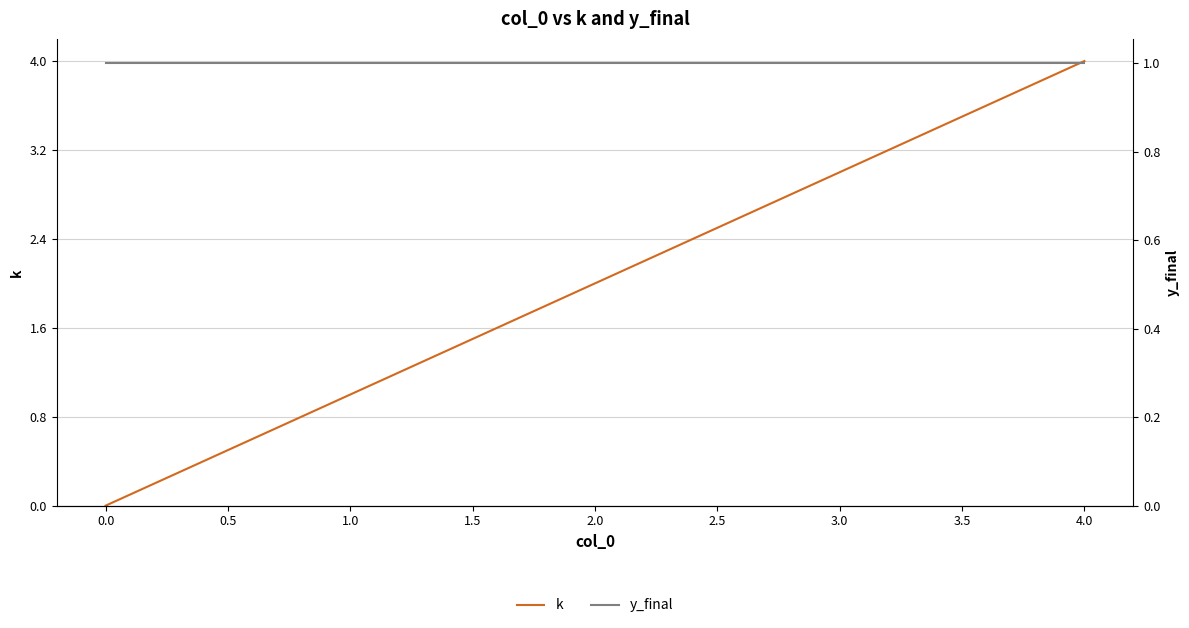

Rank the series by their average value, from lowest to highest.

y_final, k